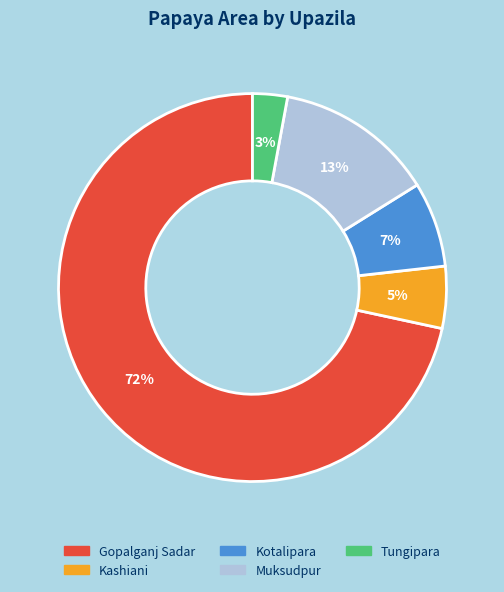

To the nearest percent, what percentage of the pie is Kotalipara?

7%